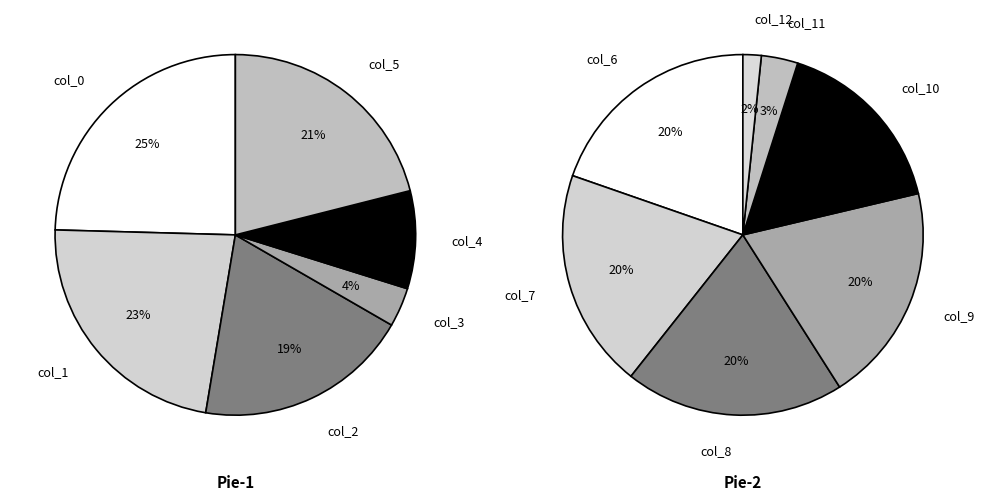

Between col_0 and col_5, which is larger?

col_0